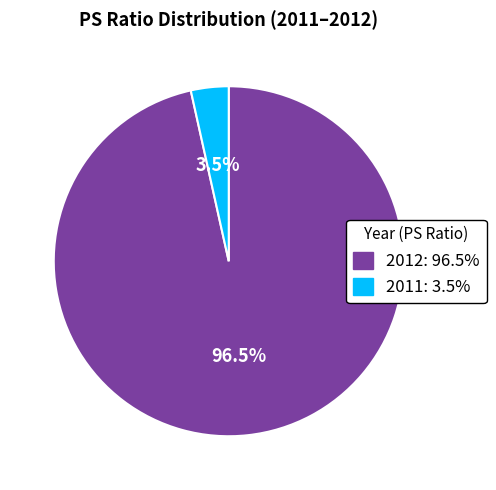

To the nearest percent, what is the average slice percentage?

50%